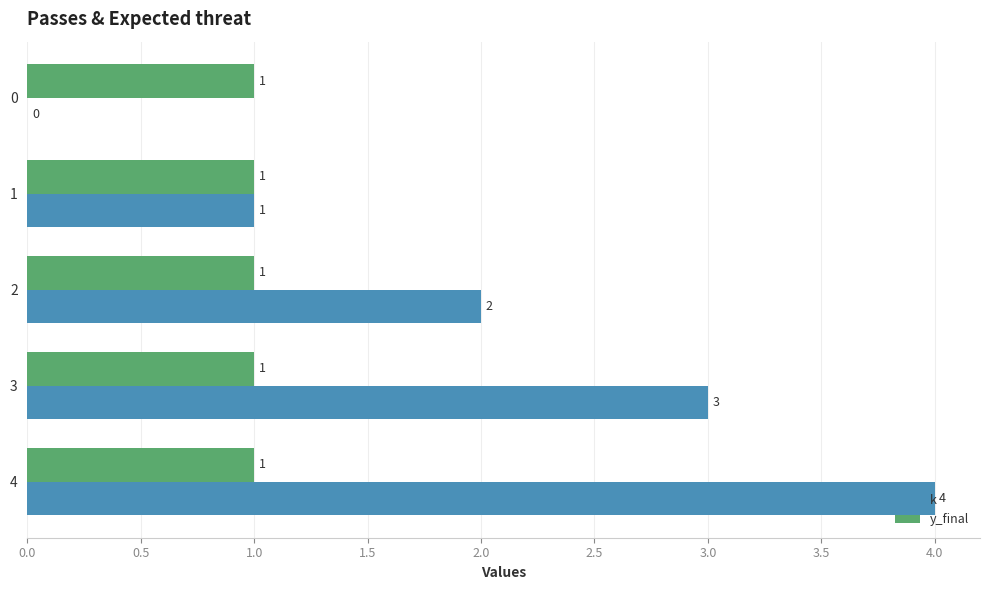

At which label is k closest to 2?

2